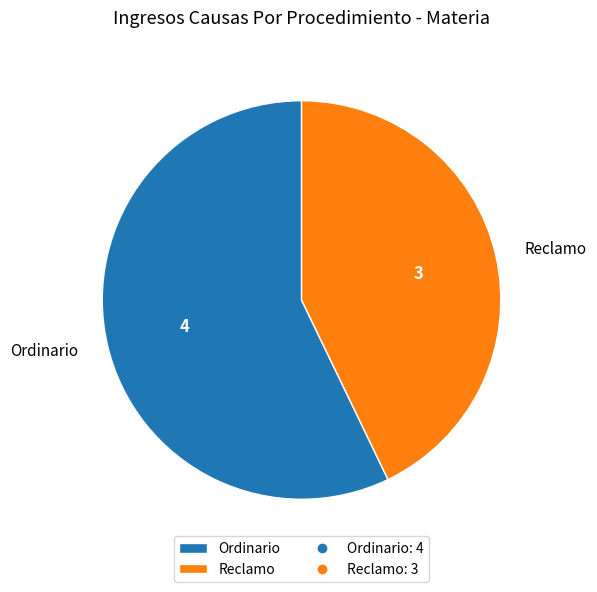

What is the largest slice in the pie chart?

Ordinario